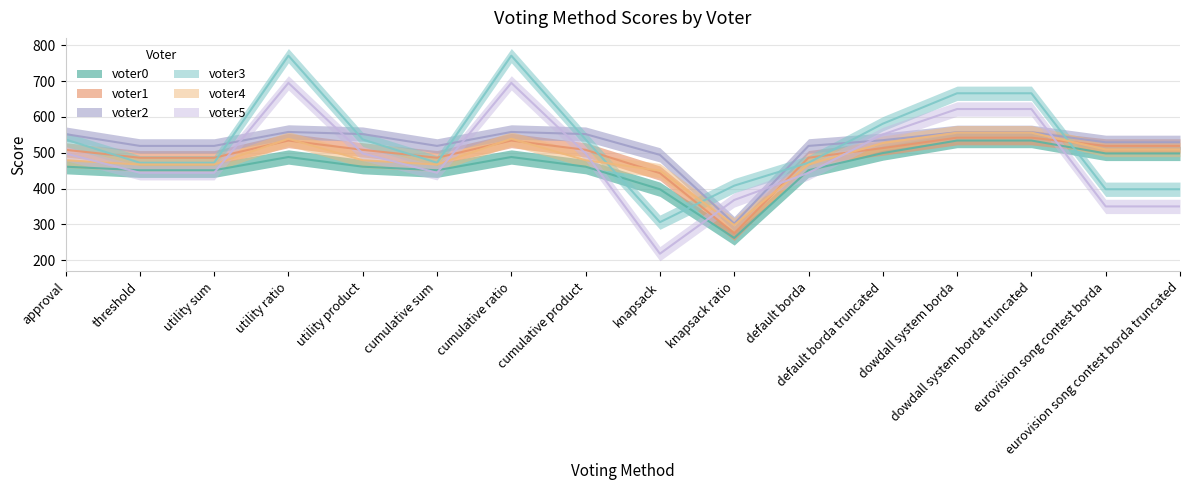

Between default borda and default borda truncated, which series saw the biggest shift?

voter3